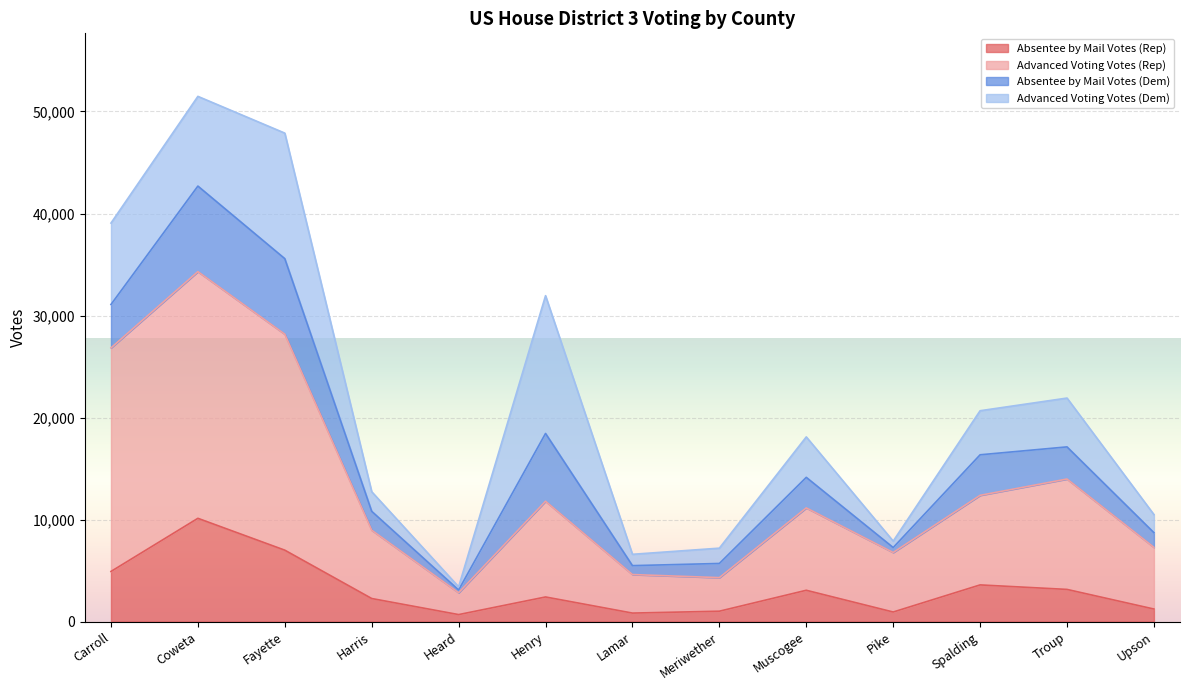

What is the highest value of the Absentee by Mail Votes (Rep) series?

10126